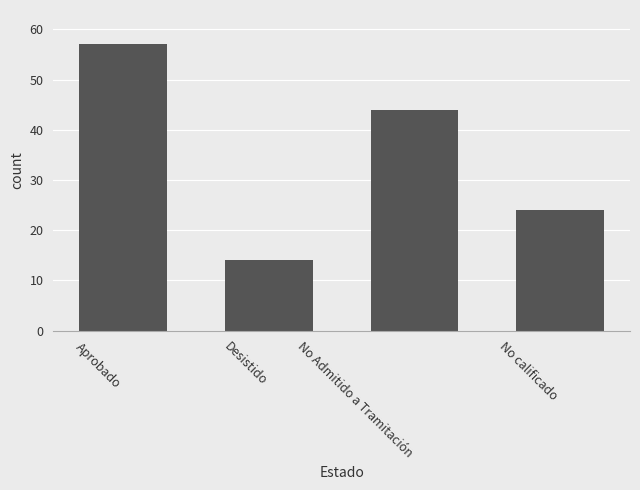

What is the change in value from Desistido to No Admitido a Tramitación?

+30